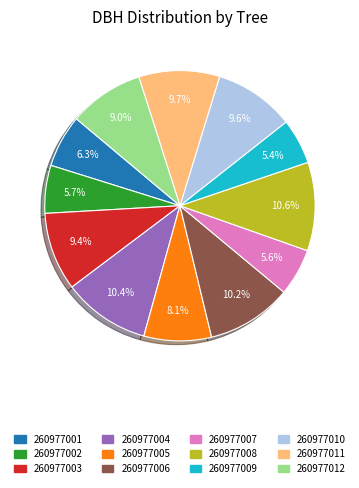

True or false: 260977006 accounts for 10% of the total.

True